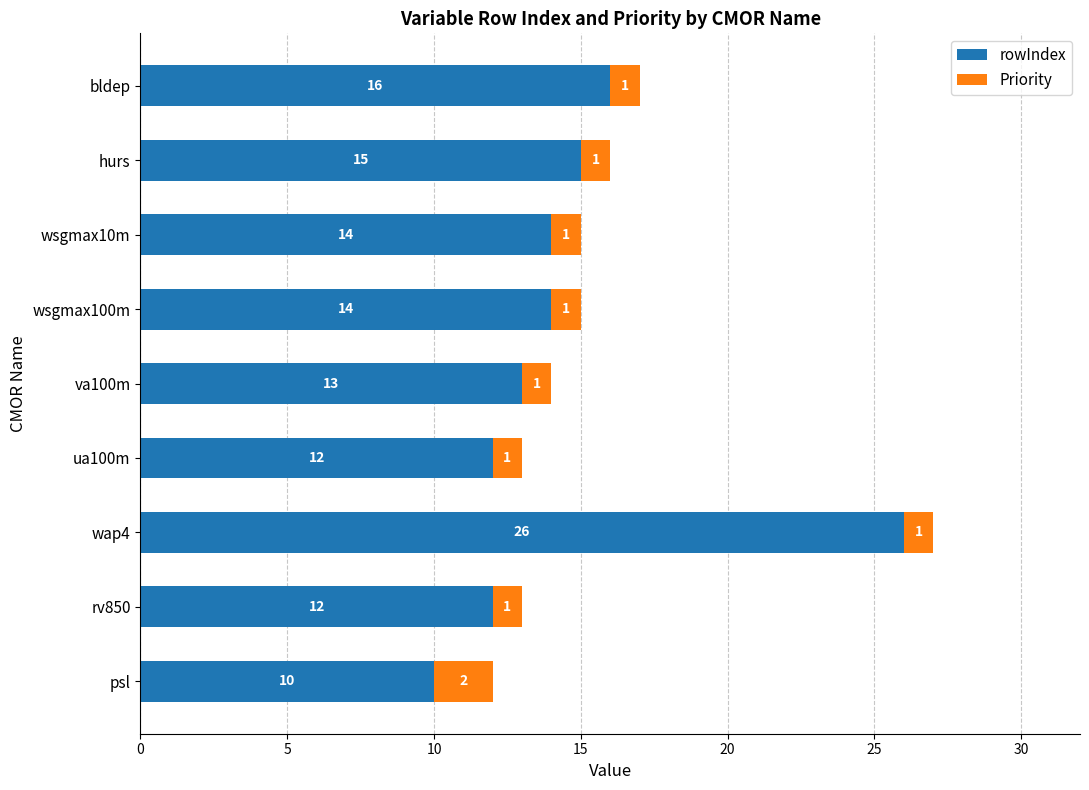

Where is rowIndex nearest to the value 18?

bldep